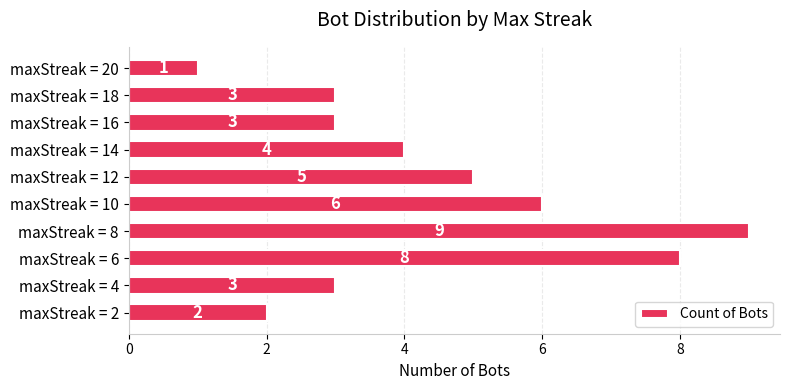

The chart shows a value of 2 at maxStreak = 12. True or false?

False